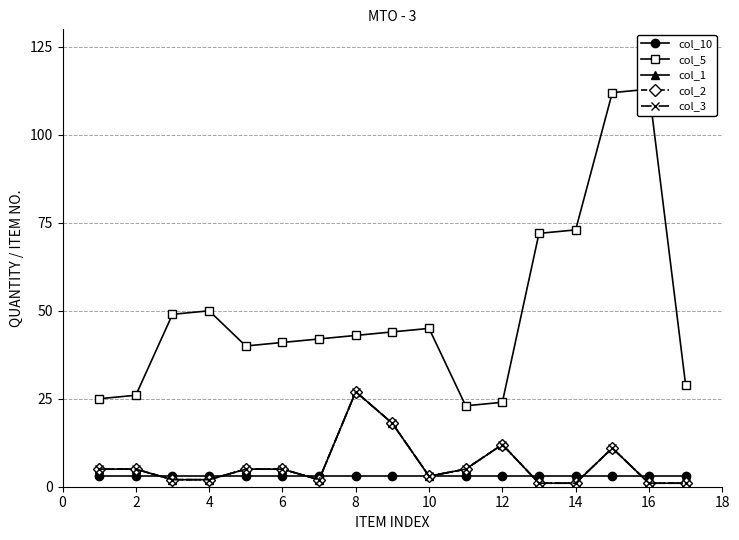

What is the smallest value displayed?

1